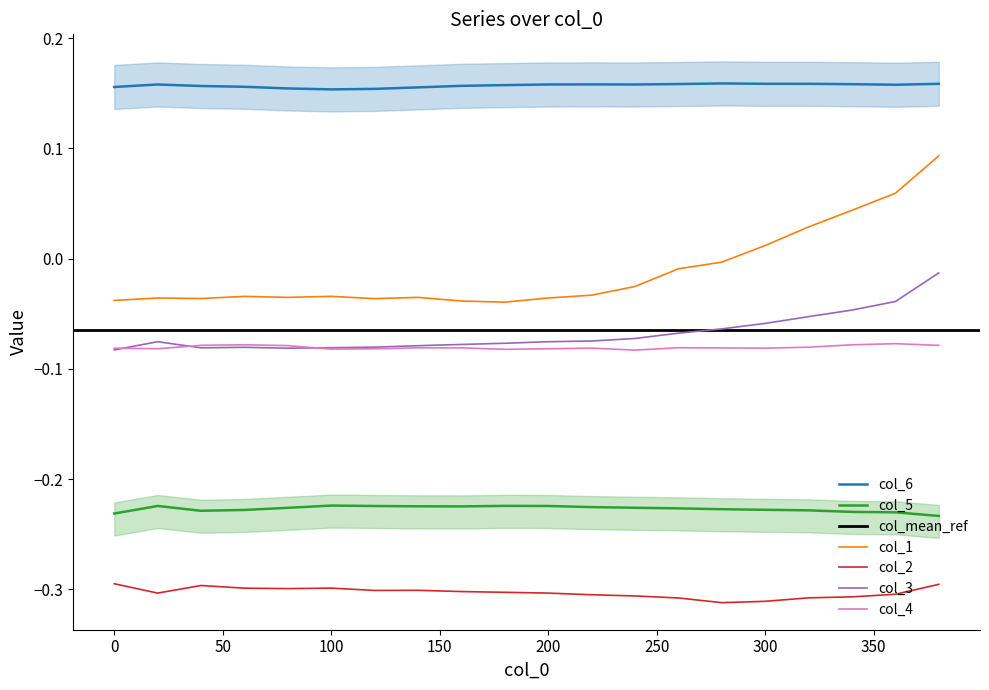

What is the value of the col_4 point at the 17th from the left?

-0.1